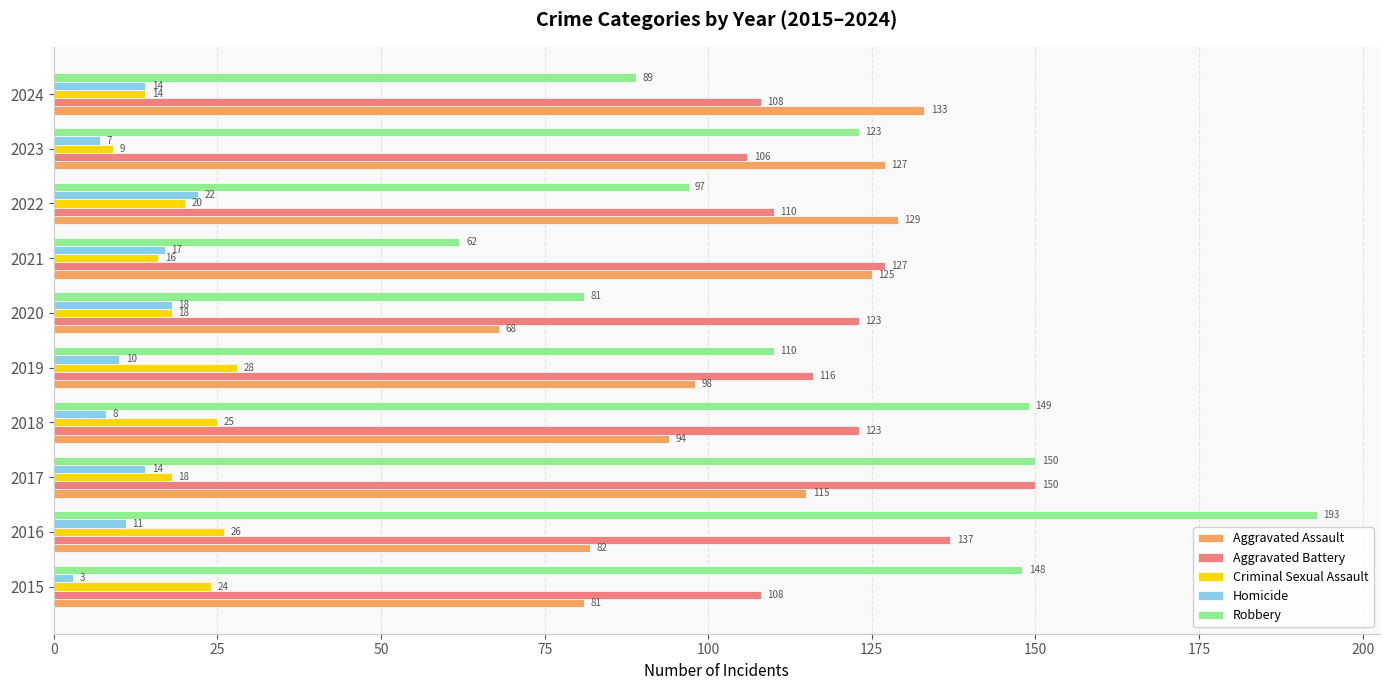

Rank the series by their maximum value, from highest to lowest.

Robbery, Aggravated Battery, Aggravated Assault, Criminal Sexual Assault, Homicide